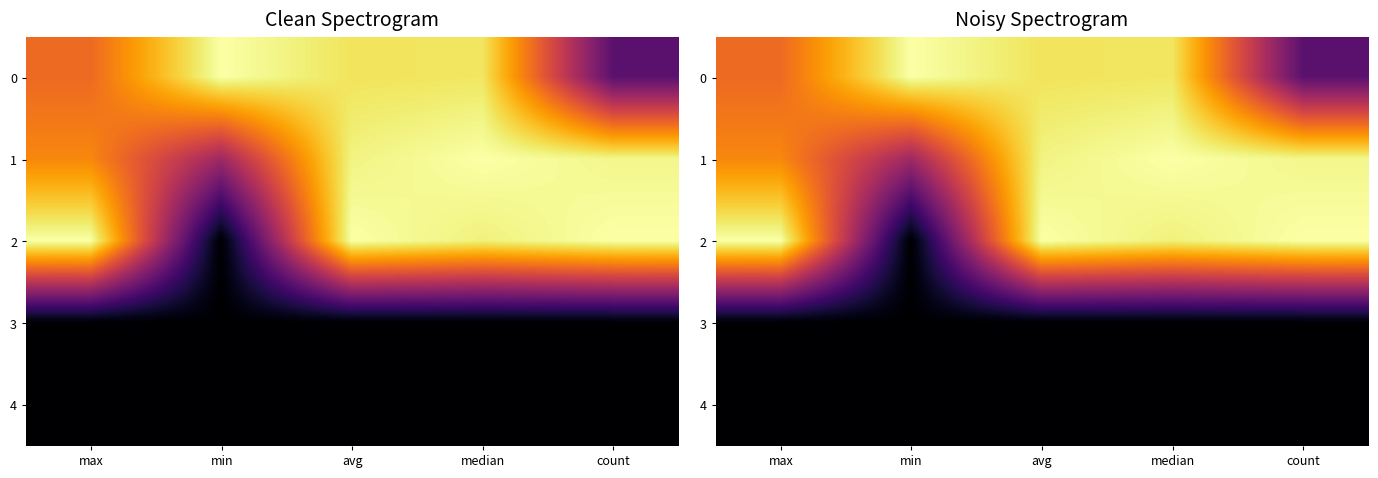

At max, list the series in order from smallest to largest.

3, 4, 0, 1, 2